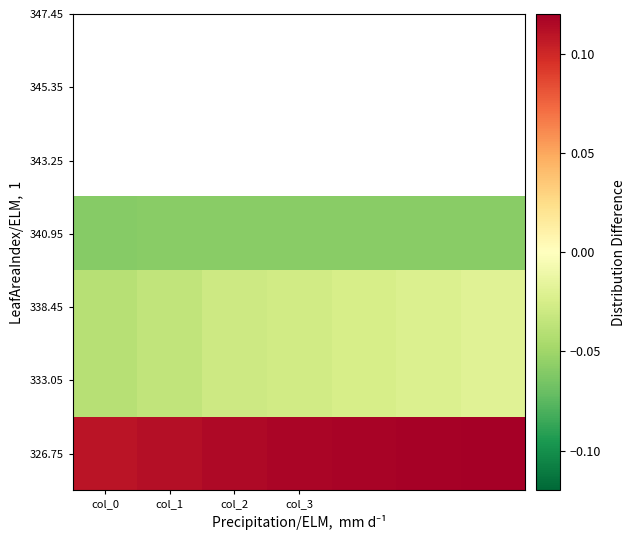

At how many categories does at least one series exceed 0?

7